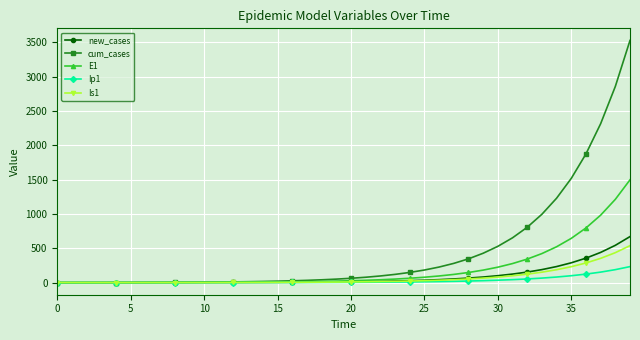

List the series in order of their peak value, highest first.

cum_cases, E1, new_cases, Is1, Ip1